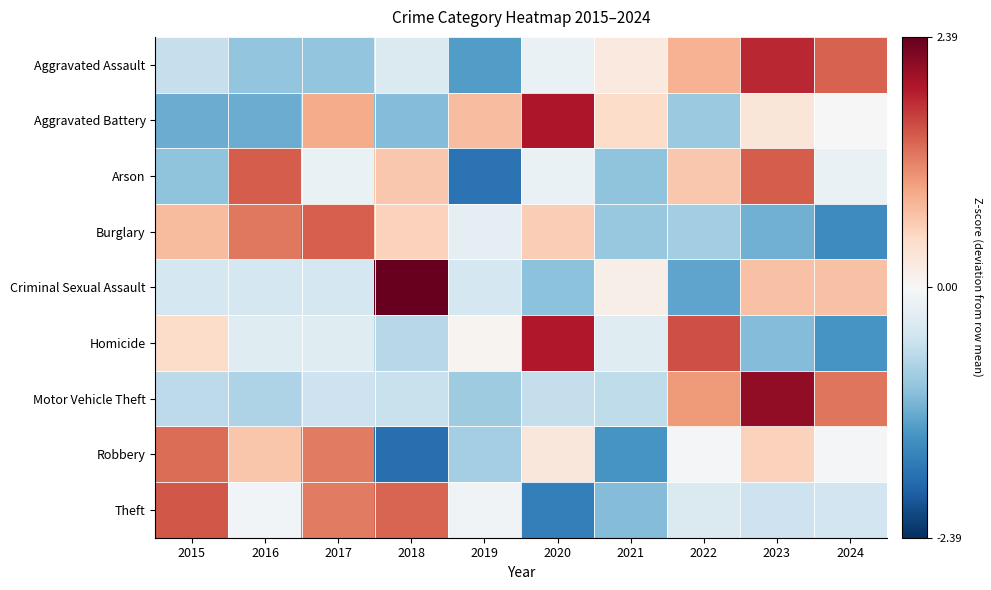

Which series changed the most between 2016 and 2018?

Criminal Sexual Assault